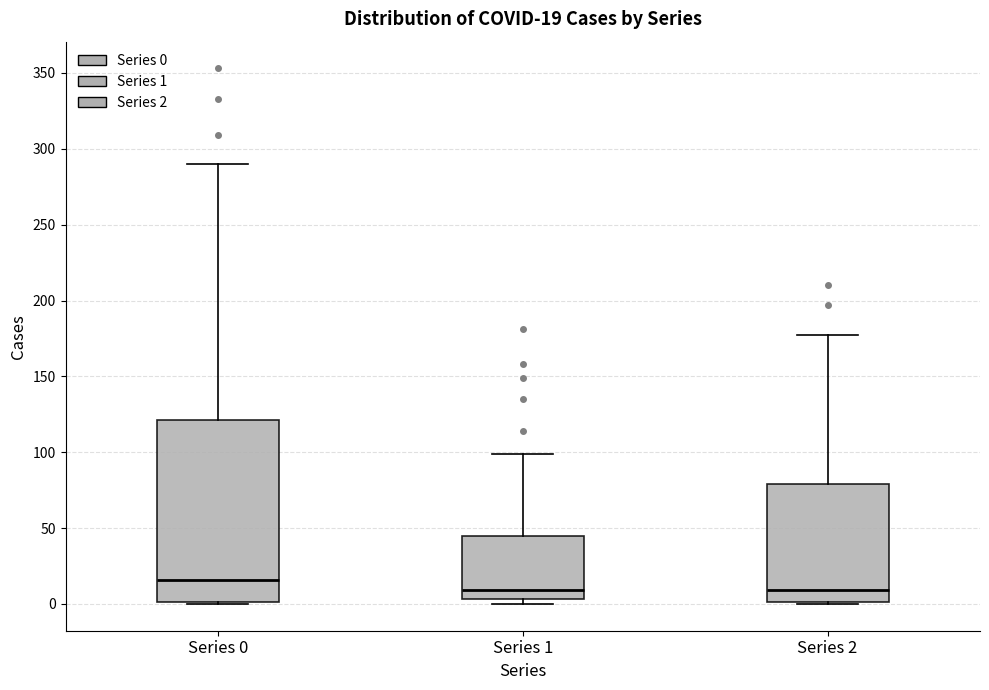

Comparing the boxes themselves (not the whiskers), which one is the tallest?

Series 0